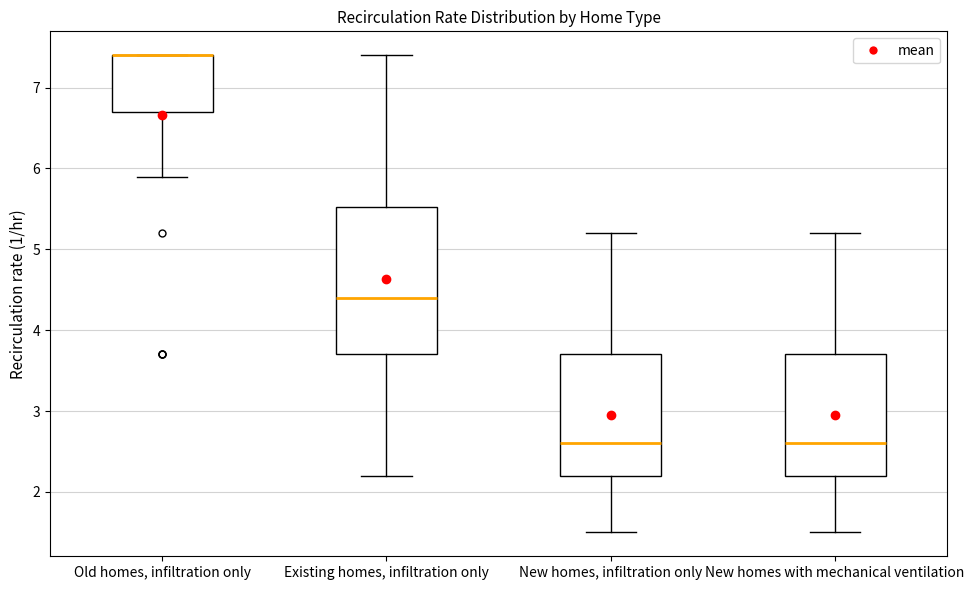

Reading left to right, read every box against the y-axis: the position of its median line, the range the box covers, and the ends of its whiskers. The values are not printed on the chart, so give them approximately, as read against the axis.

Old homes, infiltration only: median 7.4 (drawn on the box's upper edge), box 6.7 to 7.4, whiskers 5.9 to 7.4
Existing homes, infiltration only: median 4.4, box 3.7 to 5.5, whiskers 2.2 to 7.4
New homes, infiltration only: median 2.6, box 2.2 to 3.7, whiskers 1.5 to 5.2
New homes with mechanical ventilation: median 2.6, box 2.2 to 3.7, whiskers 1.5 to 5.2